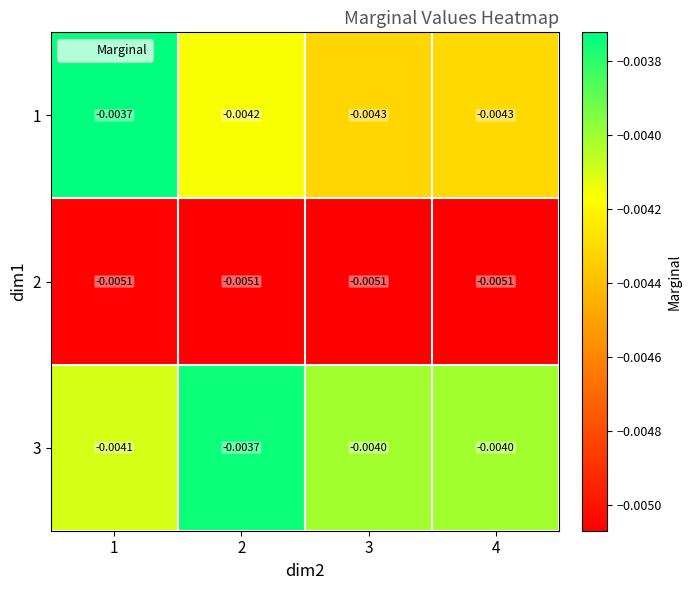

Is the value of 1 at 4 greater than the value of 3 at 4?

No